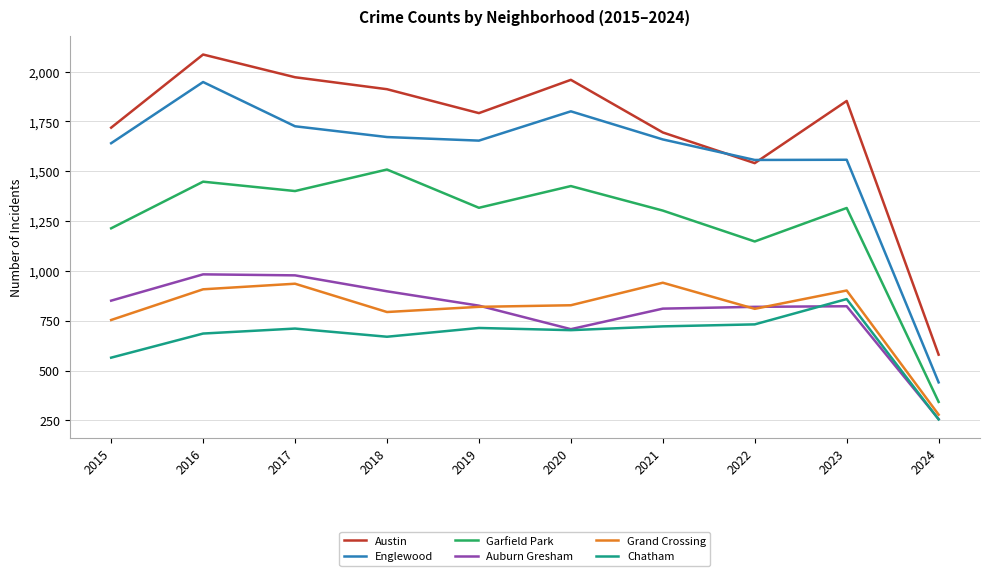

True or false: Grand Crossing has a value of 754 at 2015.

True